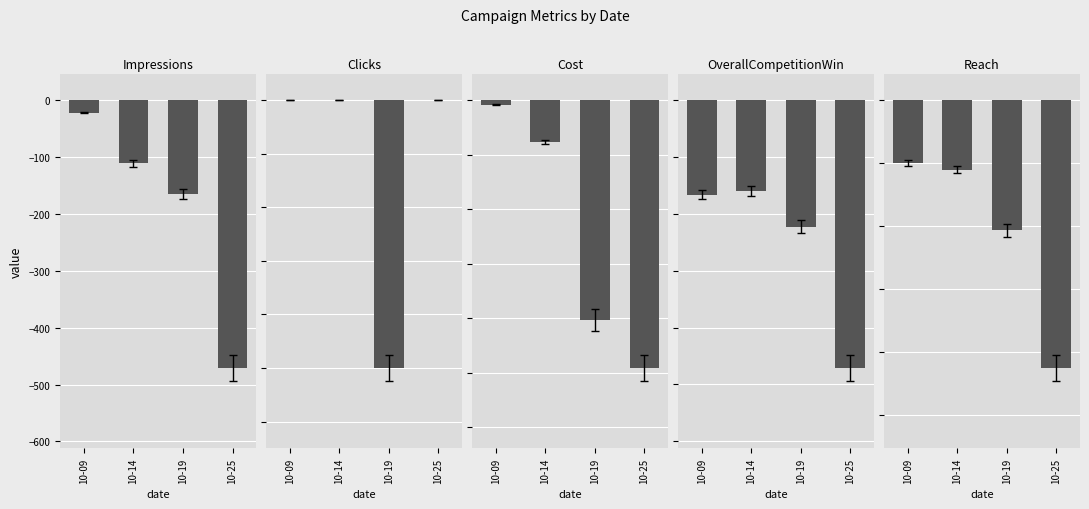

The value of OverallCompetitionWin at 10-14 is -0.0. True or false?

False